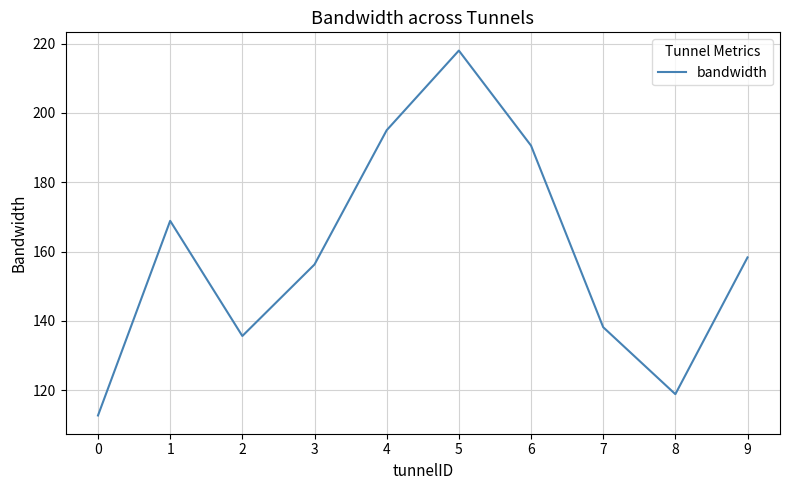

Rank the categories by value from lowest to highest.

0, 8, 2, 7, 3, 9, 1, 6, 4, 5